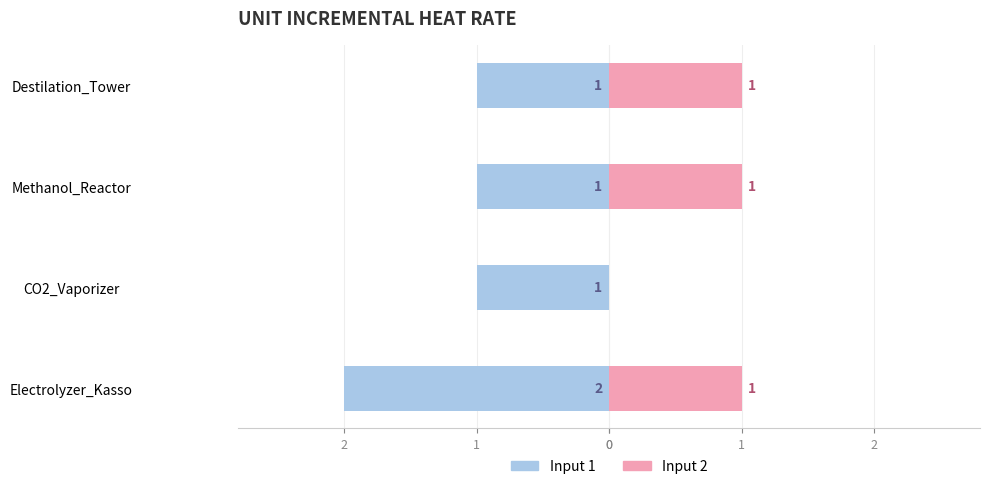

How many data points in Input 1 are less than -1?

1